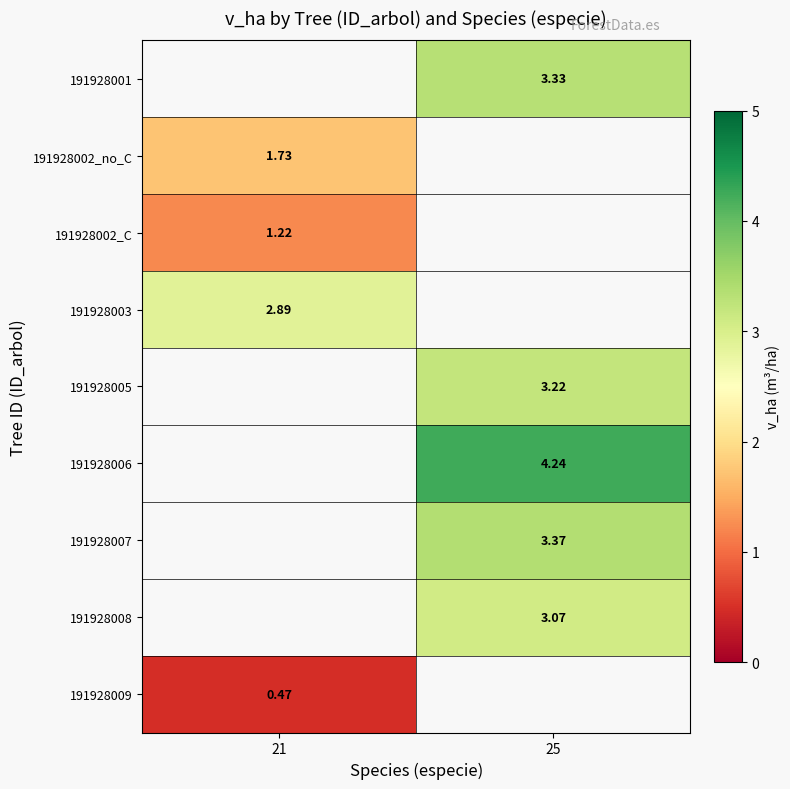

Count the number of categories in the chart.

2